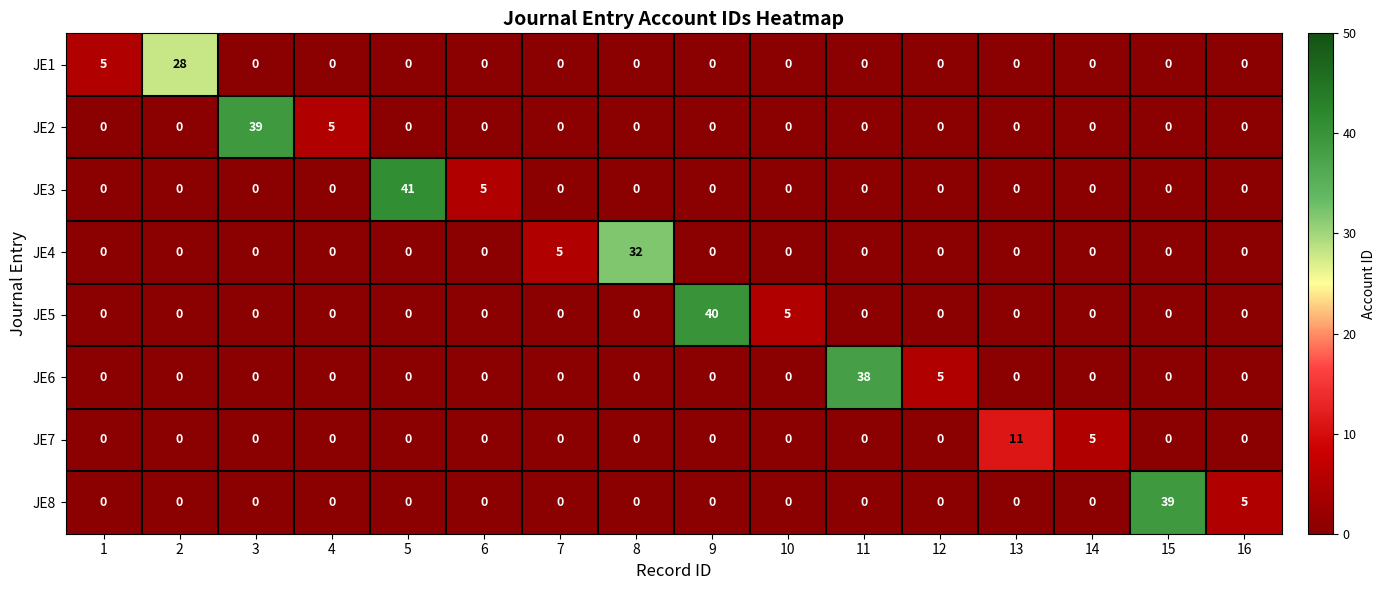

What is the maximum value shown in the chart?

41